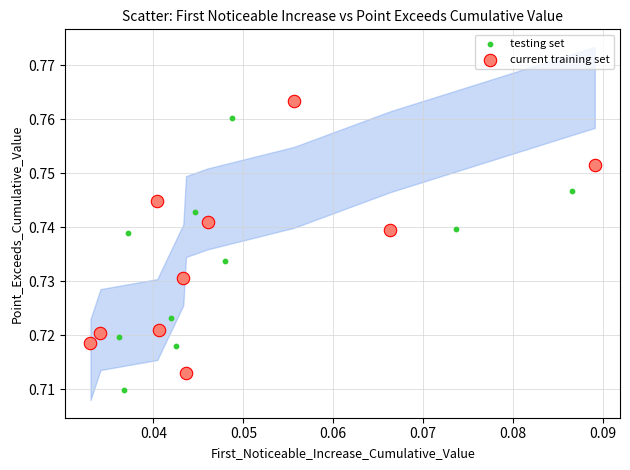

Which series has the largest Y range (max minus min)?

testing set